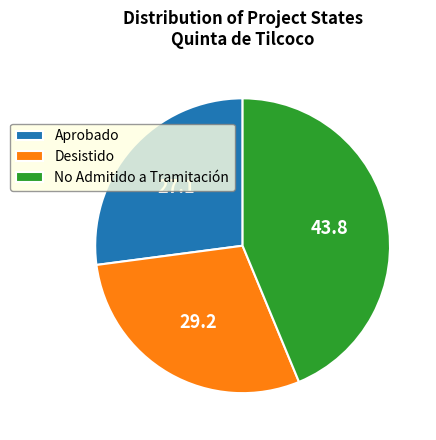

How many slices are in this pie chart?

3